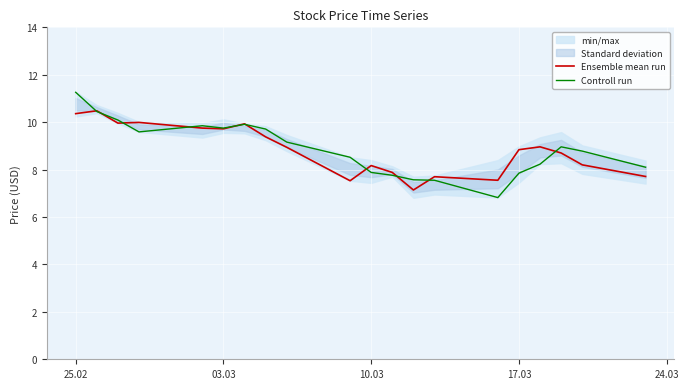

True or false: Ensemble mean run has a value of 8.2 at 10.03.

True